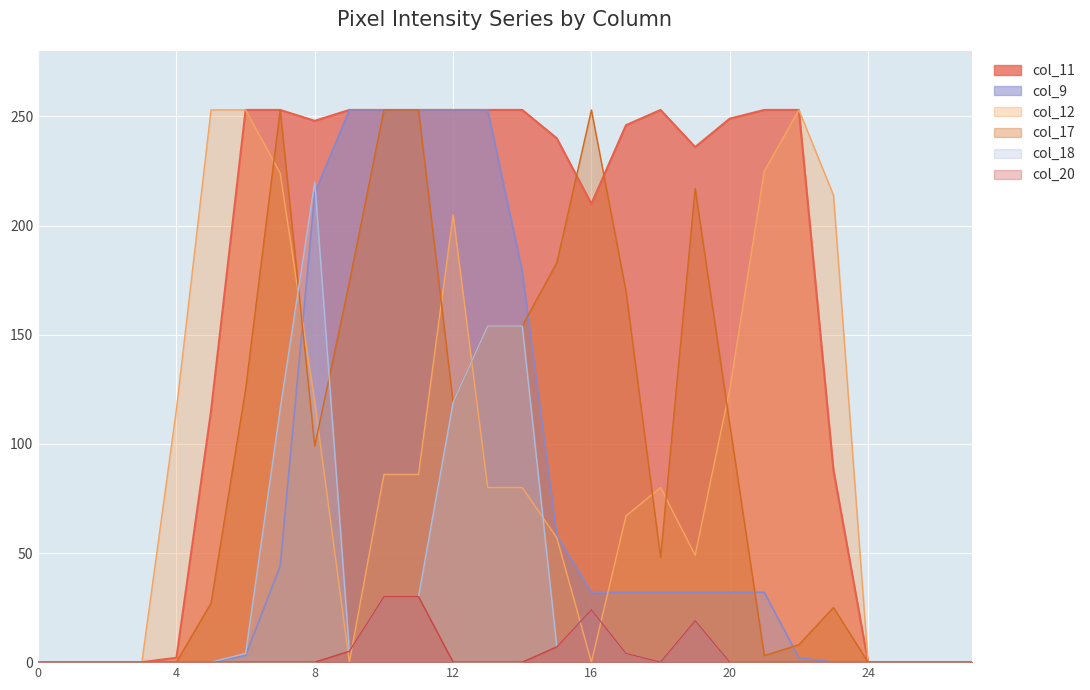

True or false: col_12 has a value of 253 at 5.

True